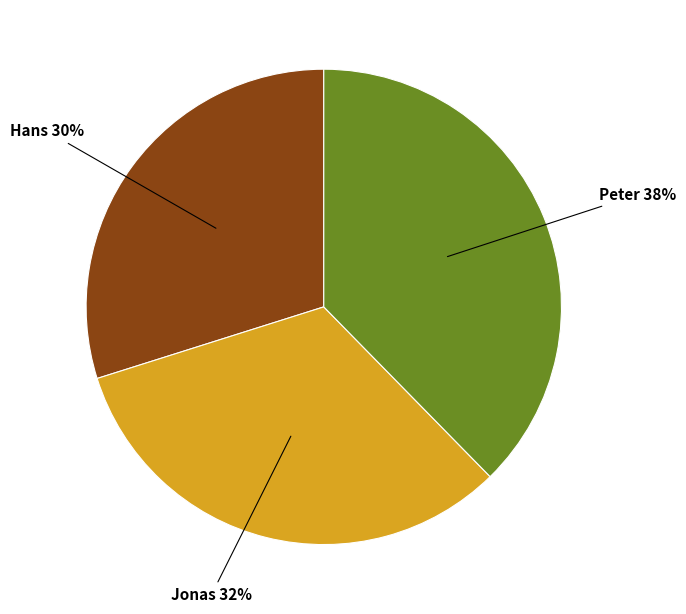

To the nearest percent, what is the average slice percentage?

33%